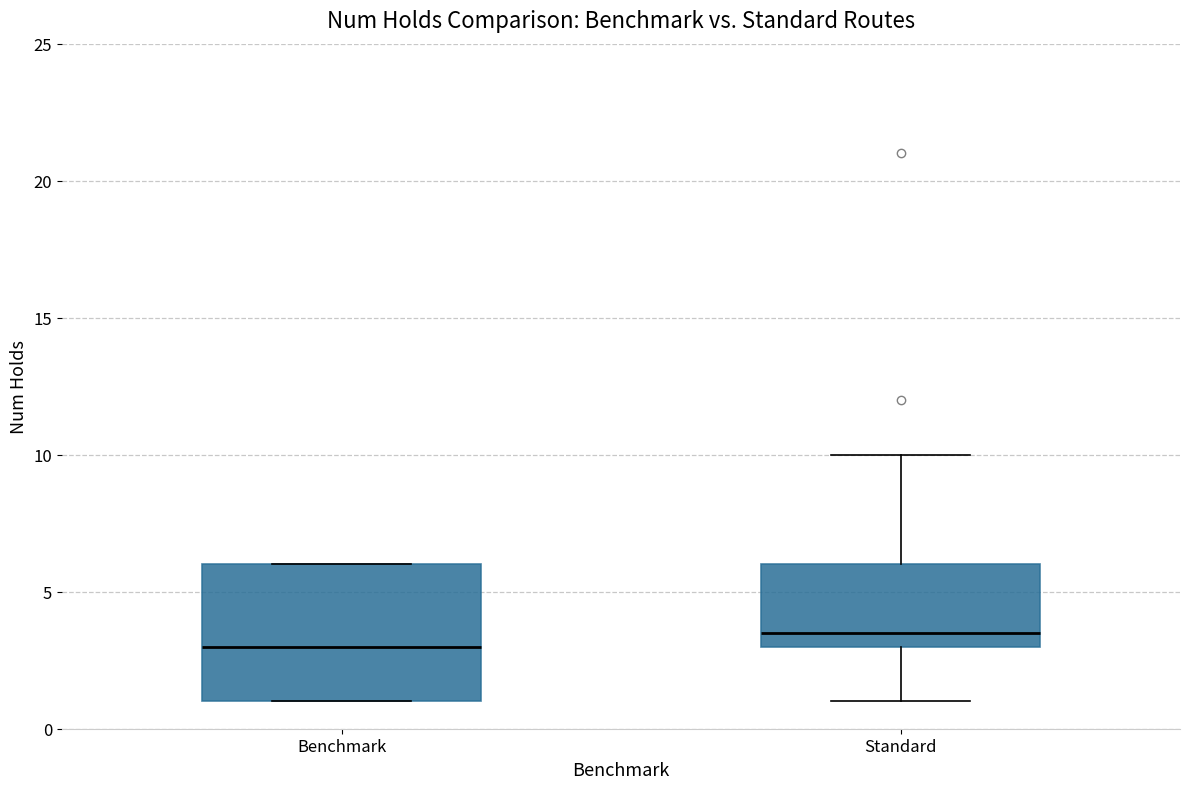

Which box is the tallest, from its lower edge to its upper edge?

Benchmark